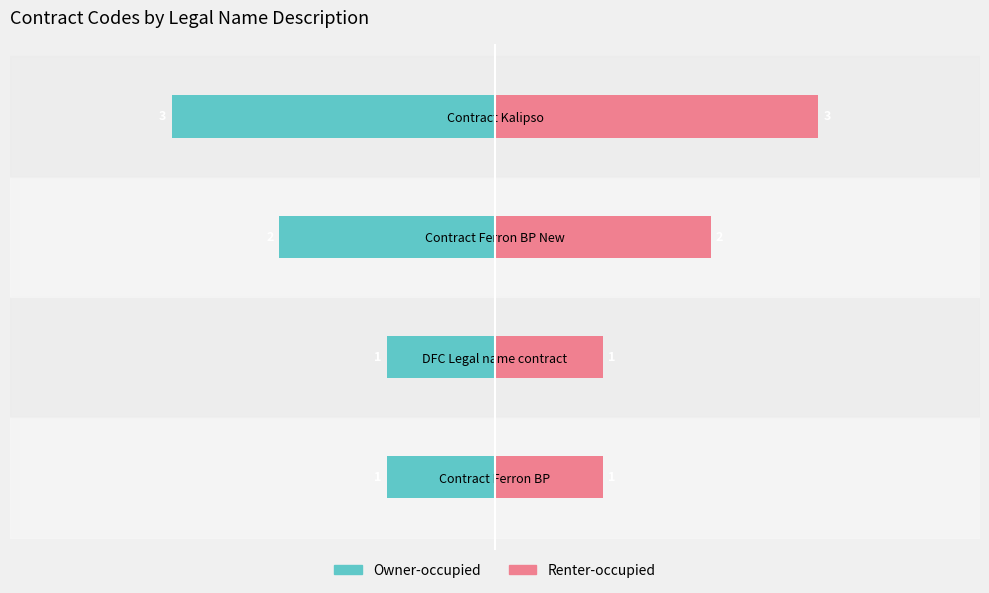

What is the minimum value for Renter-occupied?

1